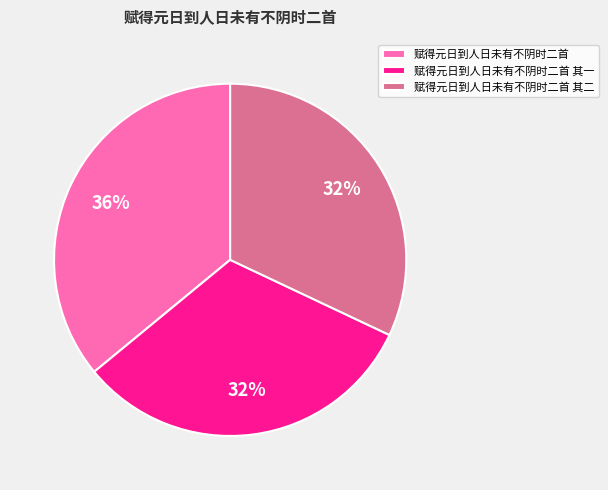

Count the number of slices in the pie.

3